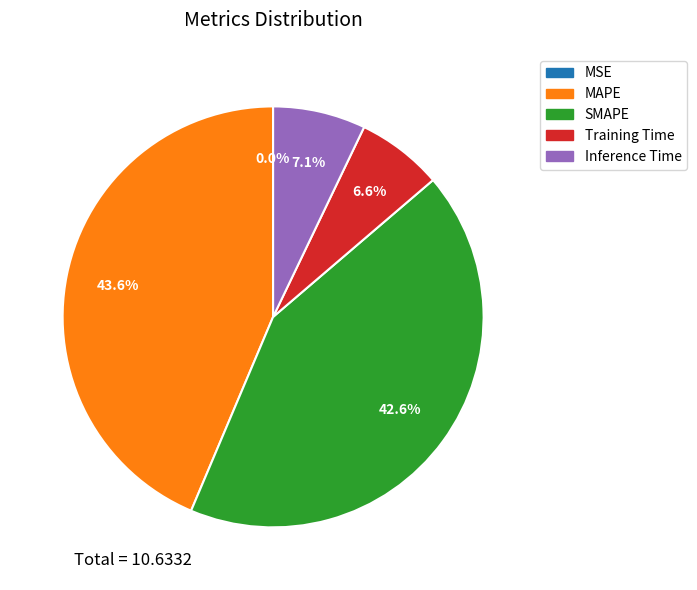

Is there a majority slice in this chart?

No